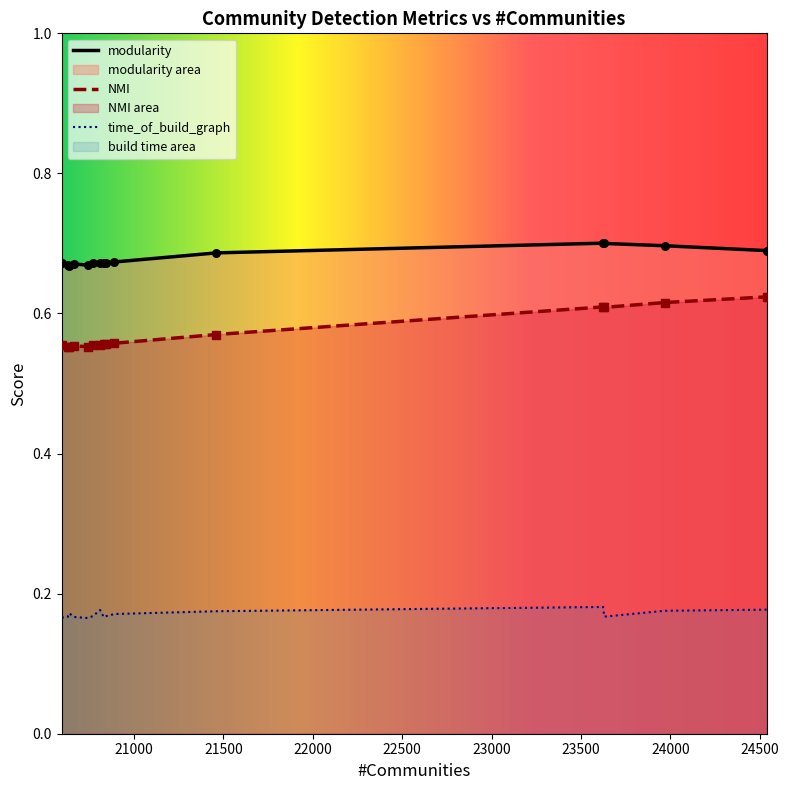

Which series contains the highest Y value?

modularity